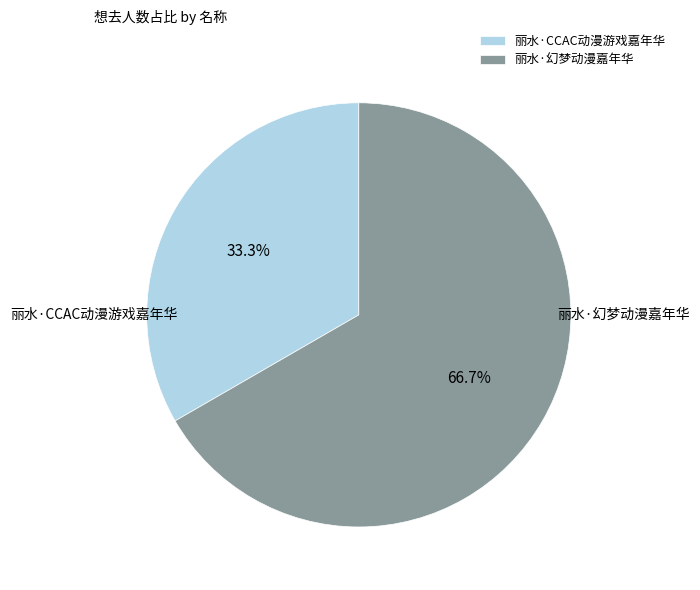

To the nearest percent, what is the combined percentage of 丽水·CCAC动漫游戏嘉年华 and 丽水·幻梦动漫嘉年华?

100%